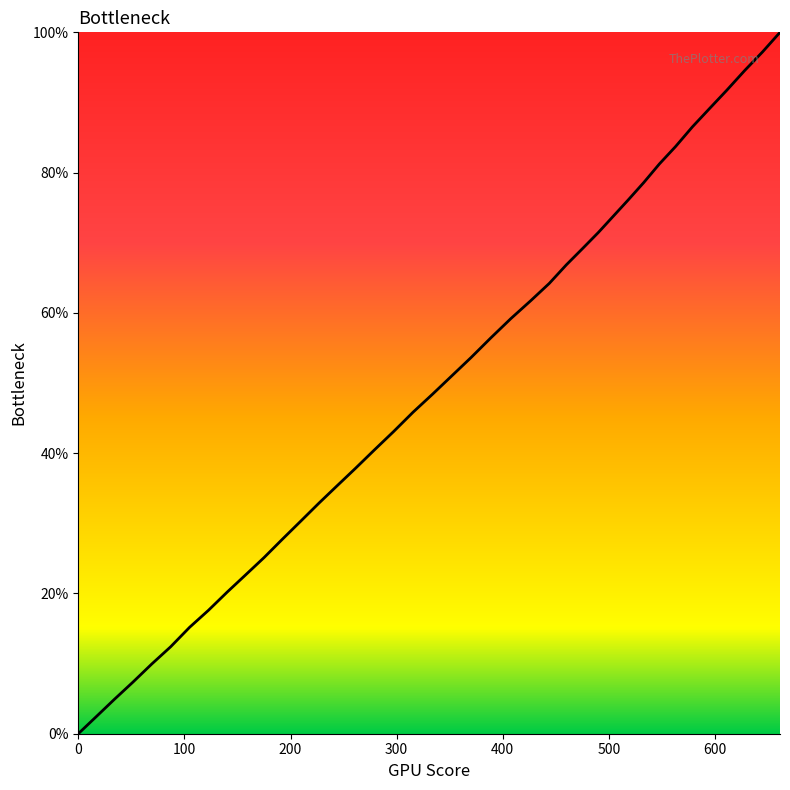

What is the difference between the maximum and minimum values?

100.0